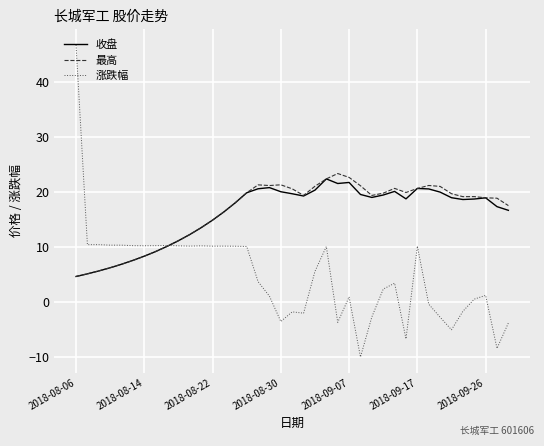

How many times do 收盘 and 涨跌幅 cross each other?

1